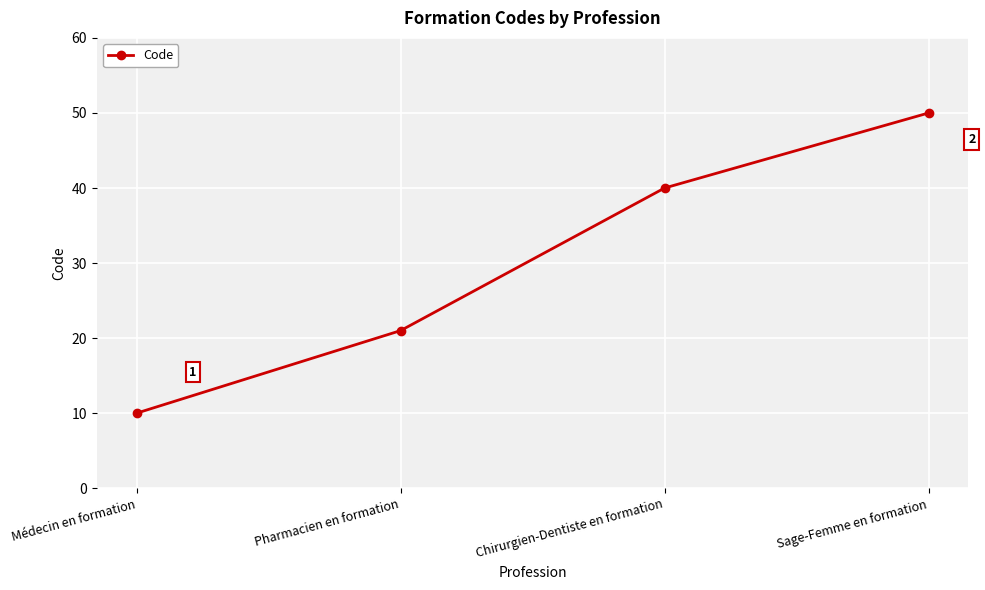

Reading left to right, what are all the values shown in this chart?

10	21	40	50